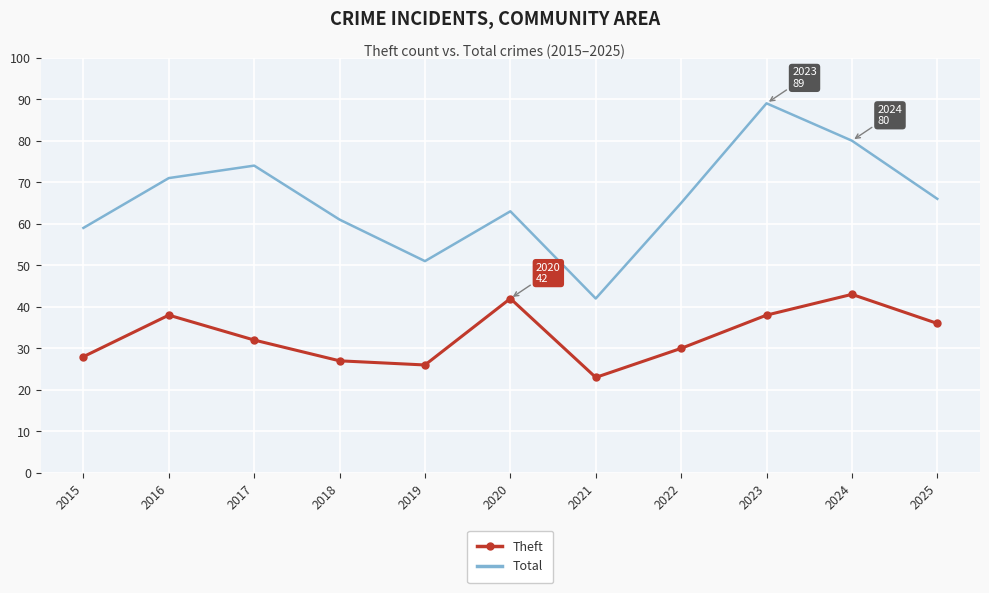

Where is the first local minimum for Theft?

2019